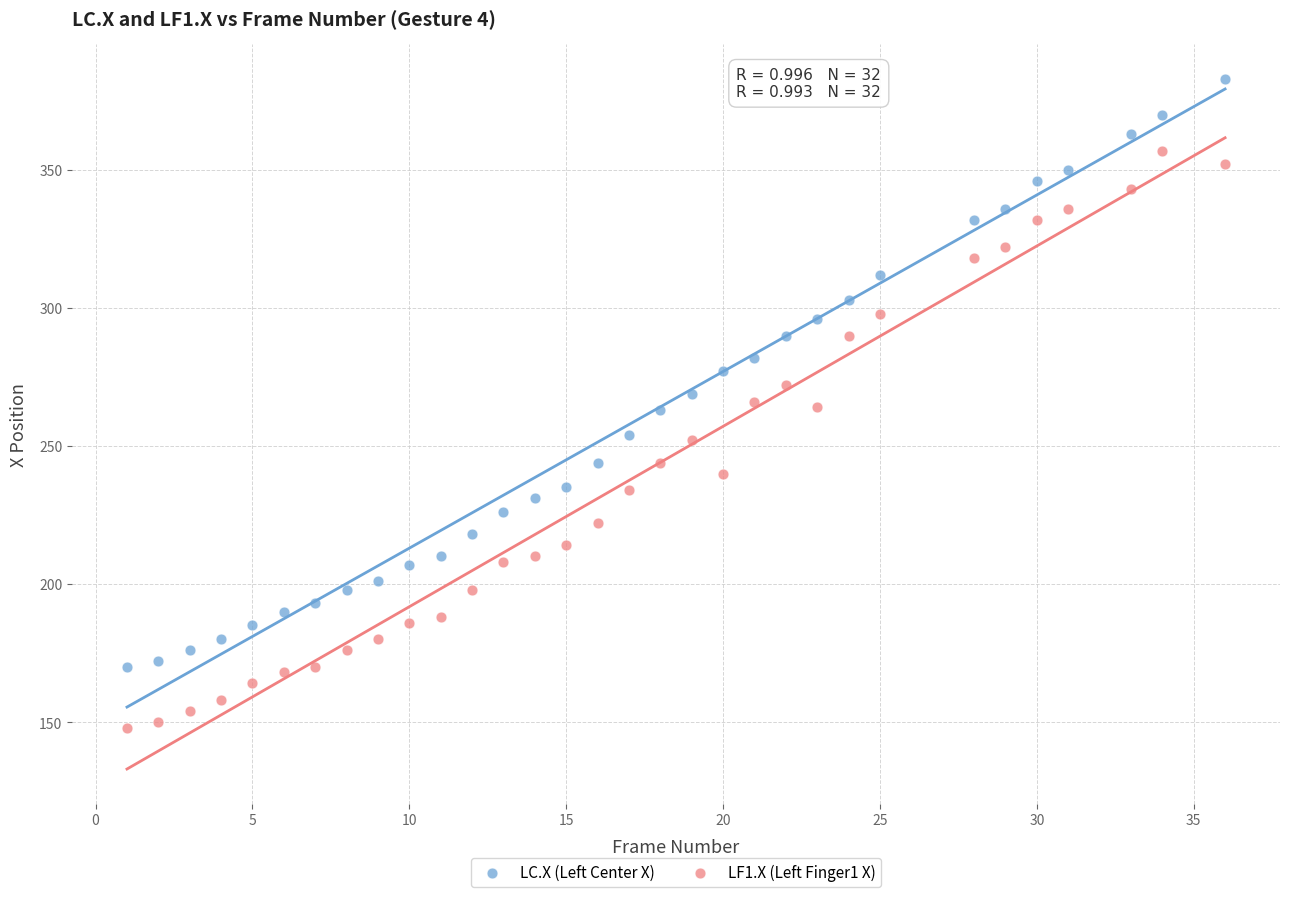

Which series has the widest spread of Y values?

LC.X (Left Center X)